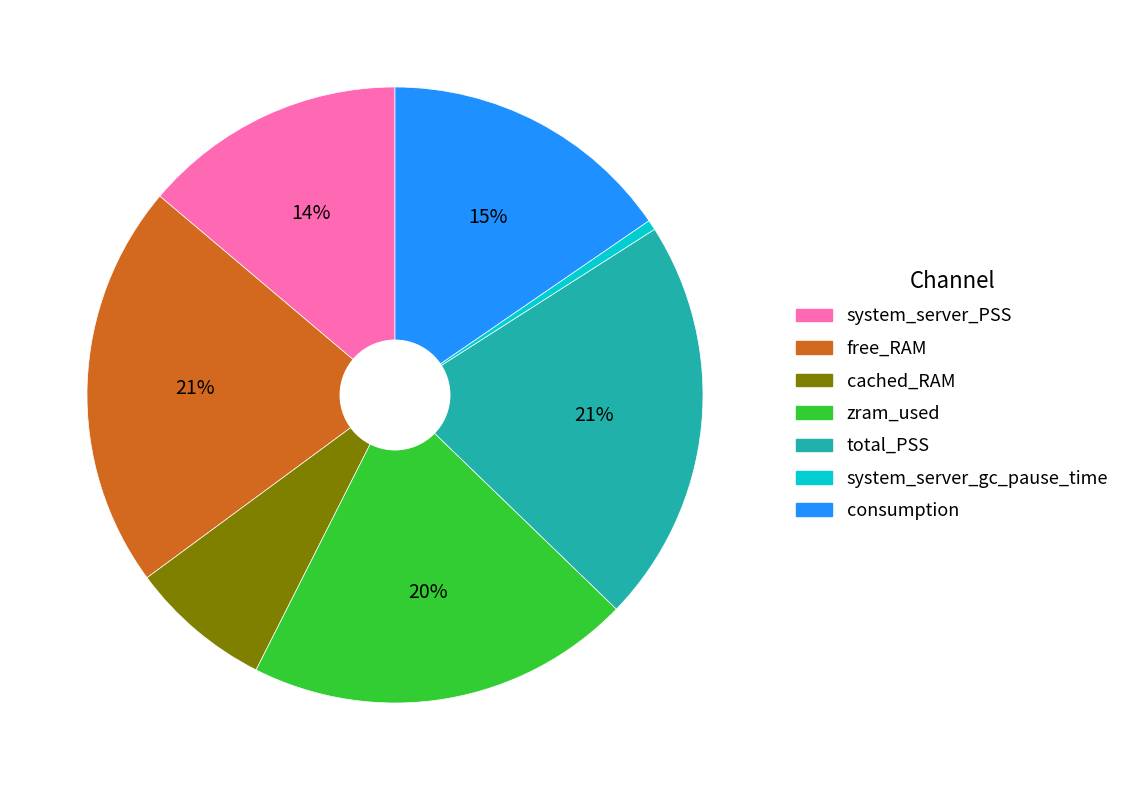

Is there a majority slice in this chart?

No